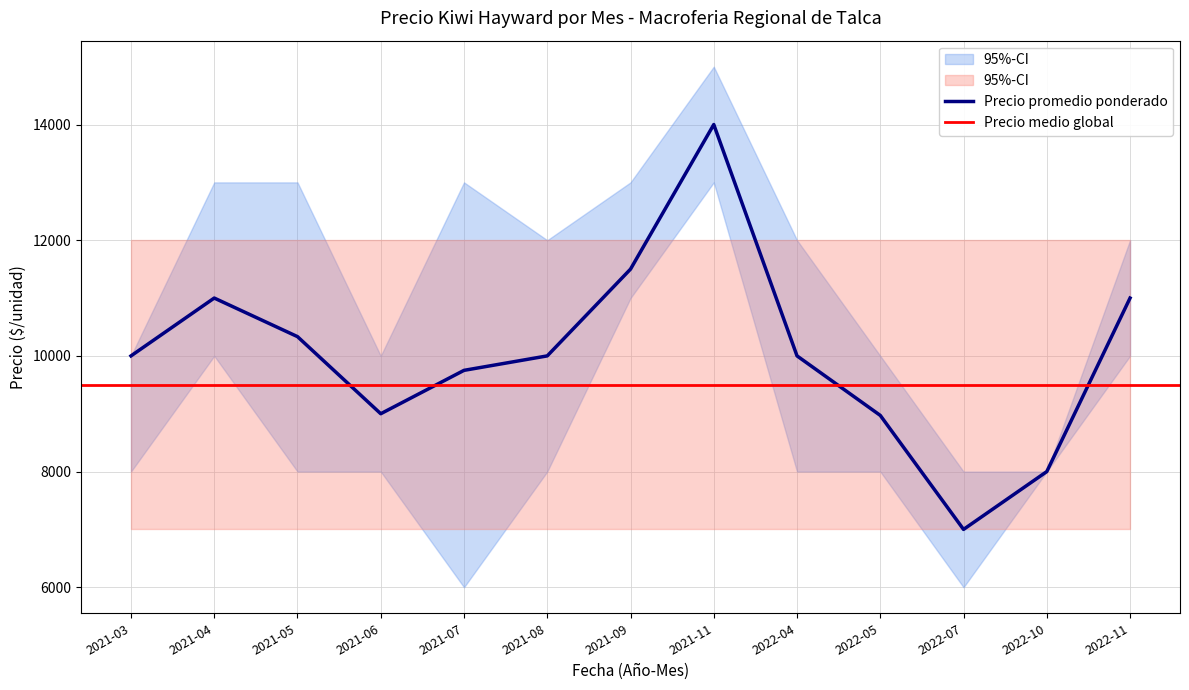

Read the Precio promedio ponderado value at 2022-11.

11000